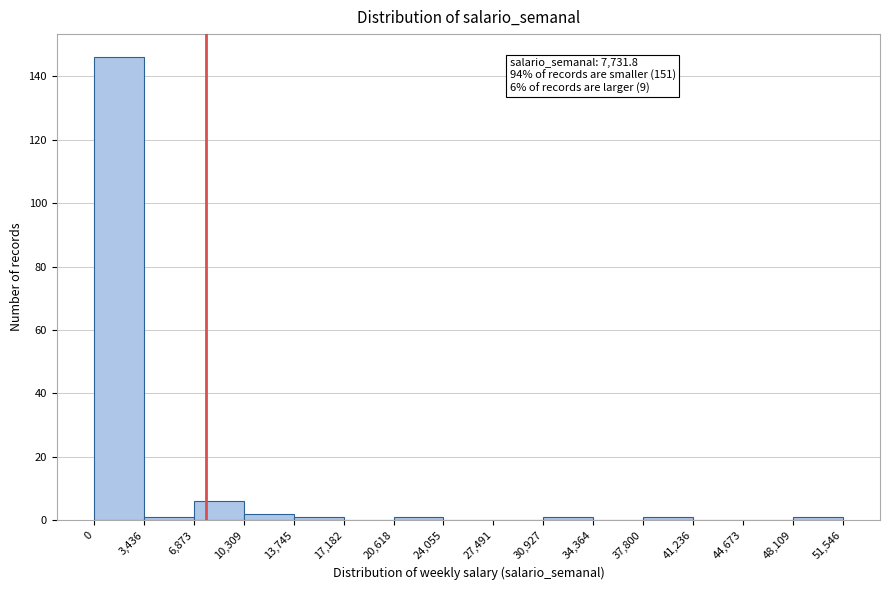

Over which range of the x-axis is the bar tallest?

0 to 3,436